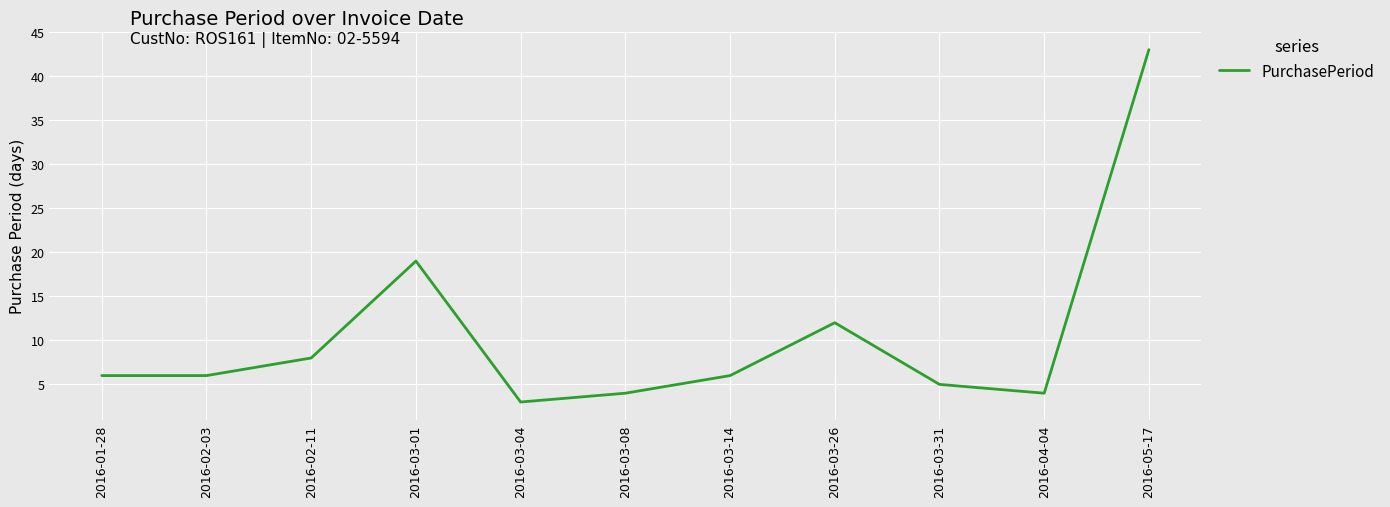

What is the change in value from 2016-03-14 to 2016-05-17?

+37